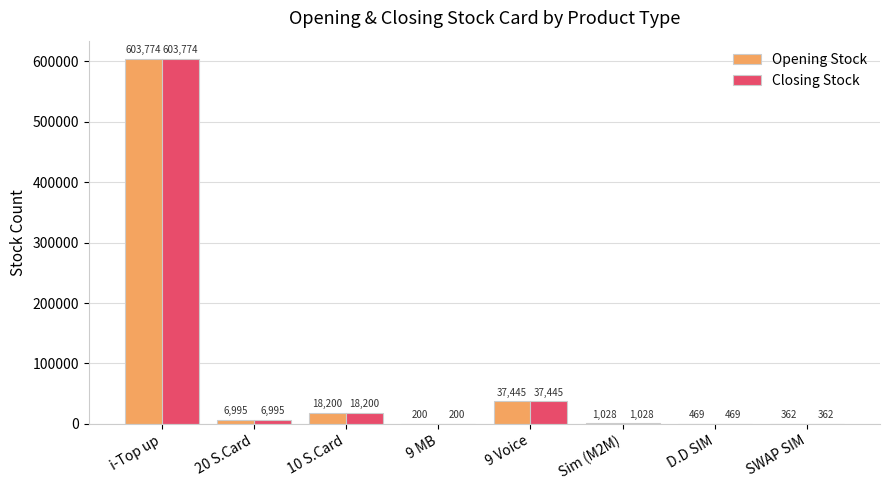

The value of Closing Stock at Sim (M2M) is 1028. True or false?

True